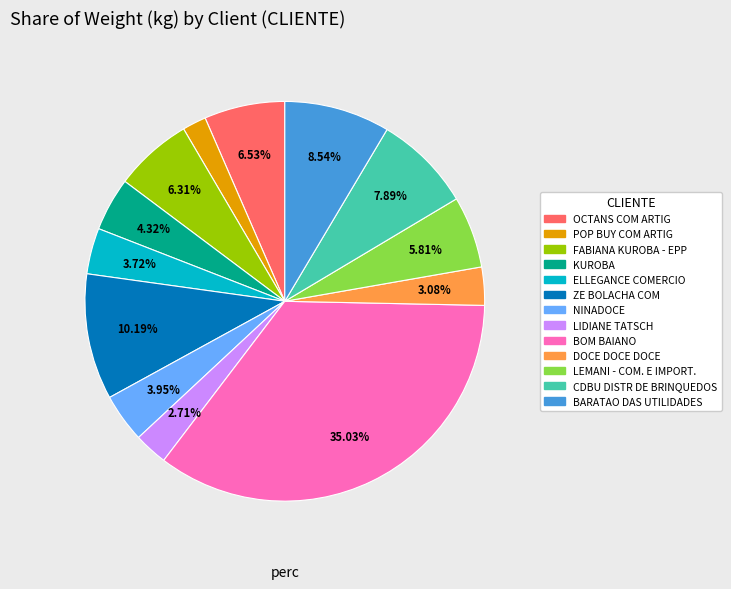

Count the number of slices in the pie.

13